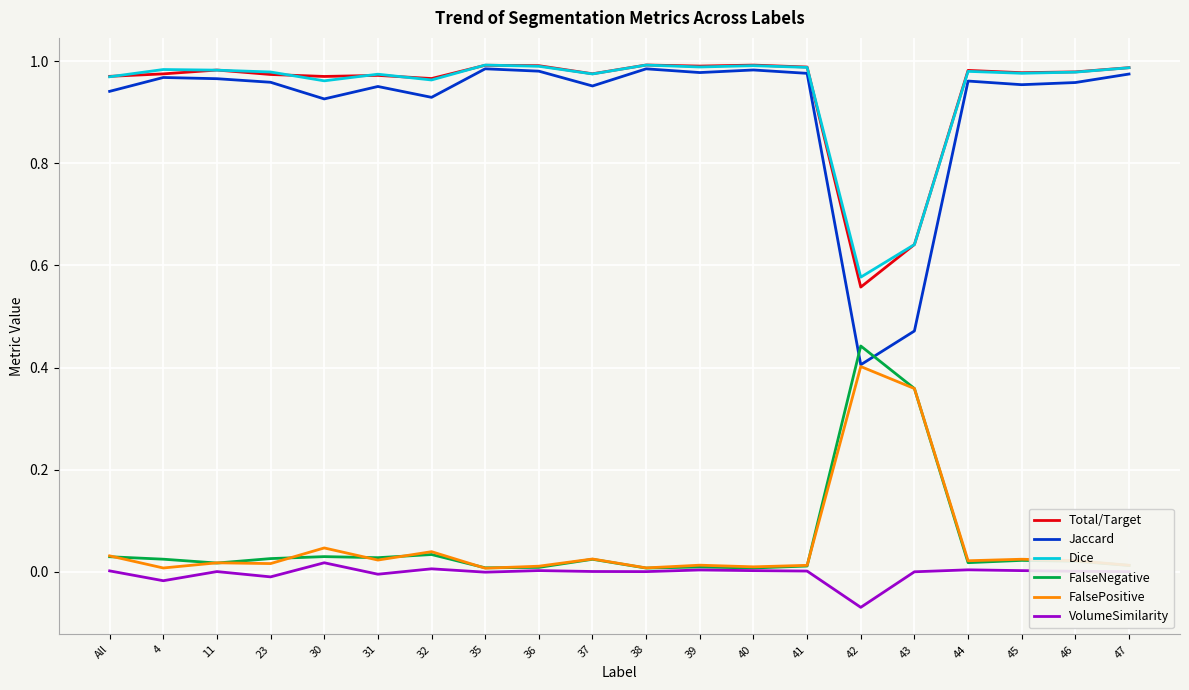

At which category does the chart reach its minimum across all series?

42